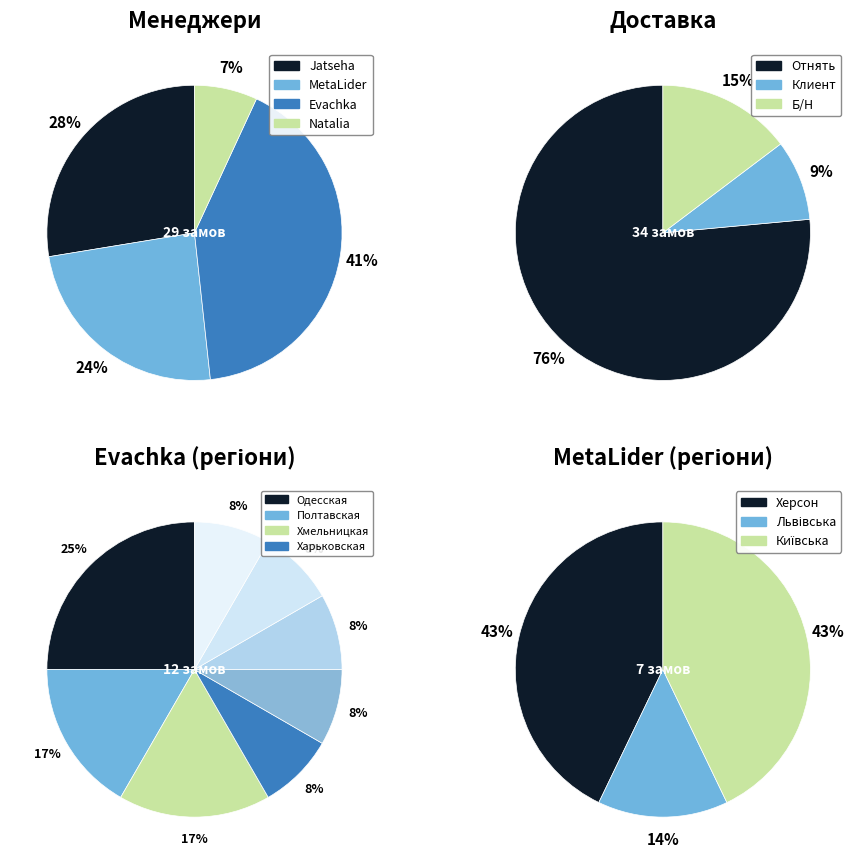

Approximately how many times larger is the value at Jatseha compared to MetaLider?

1.1